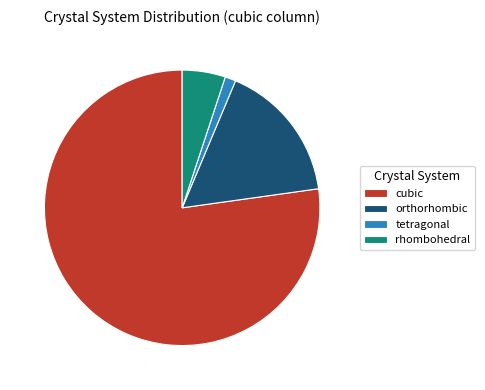

Which category has the biggest portion of the pie?

cubic